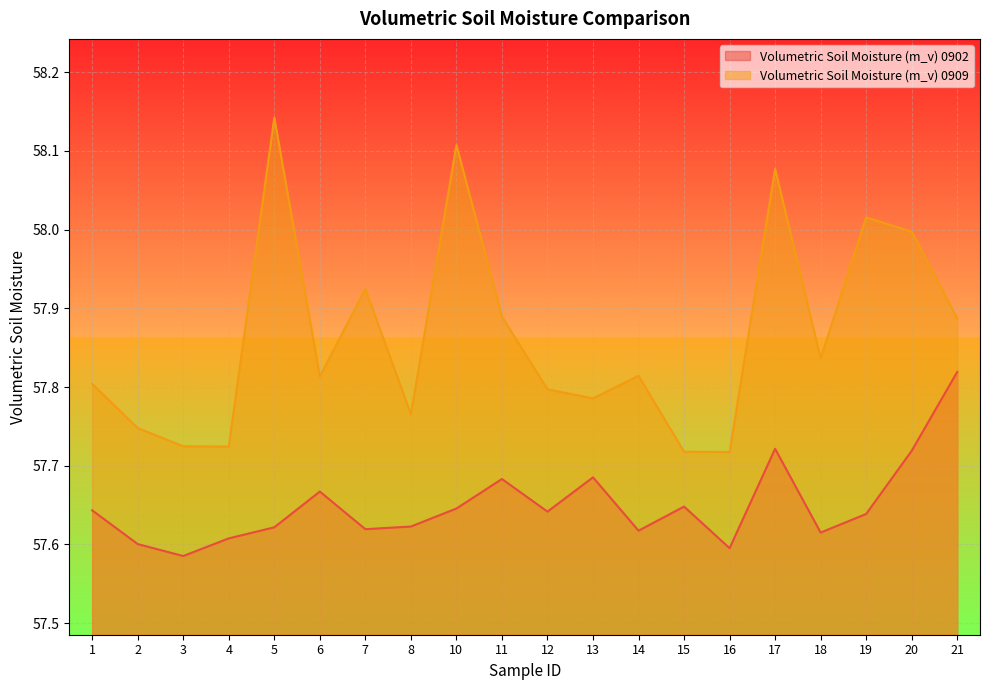

Is it true that Volumetric Soil Moisture (m_v) 0909 equals 57.8 at 12?

True